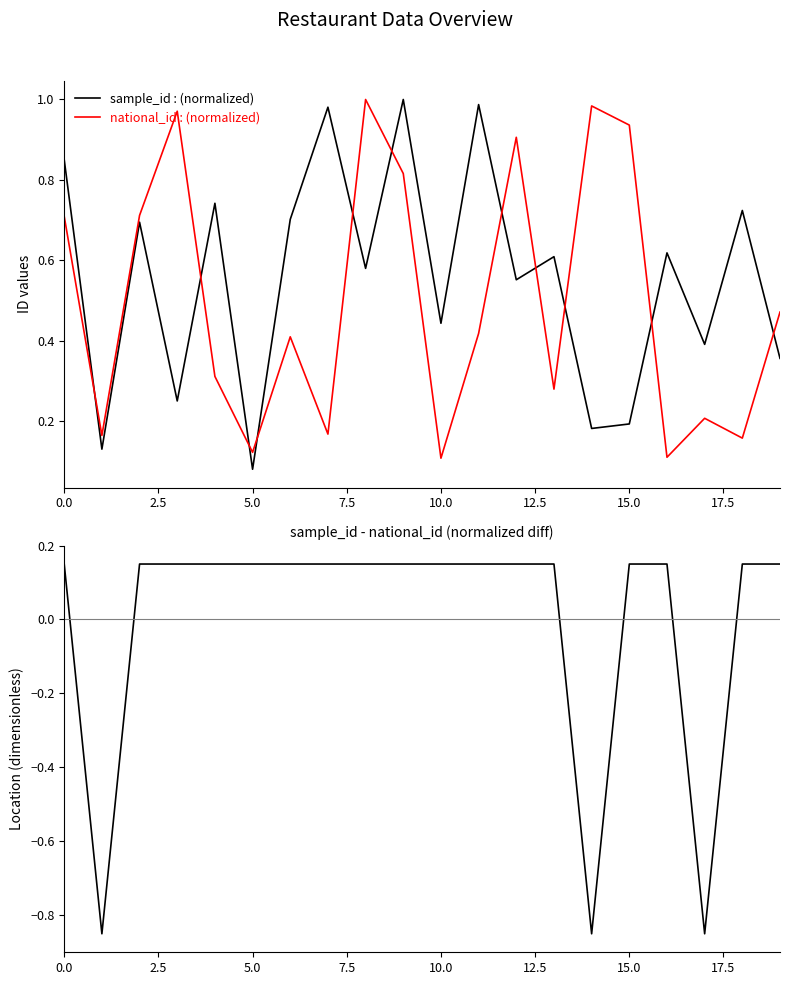

True or false: sample_id and Location-mean intersect in this chart.

True